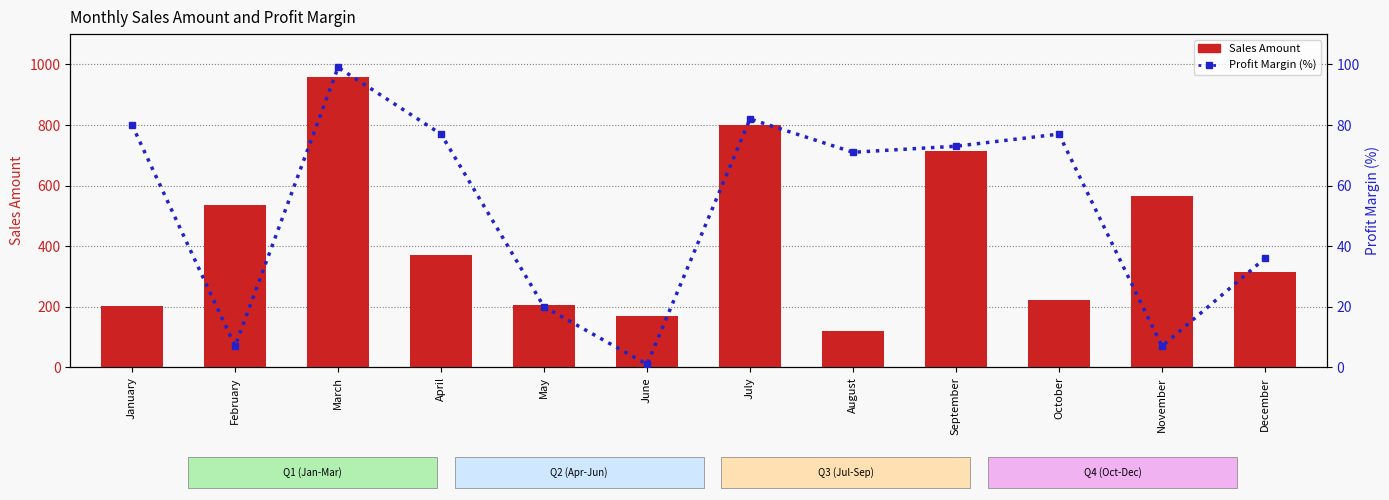

Between January and April, which series saw the biggest shift?

Sales Amount